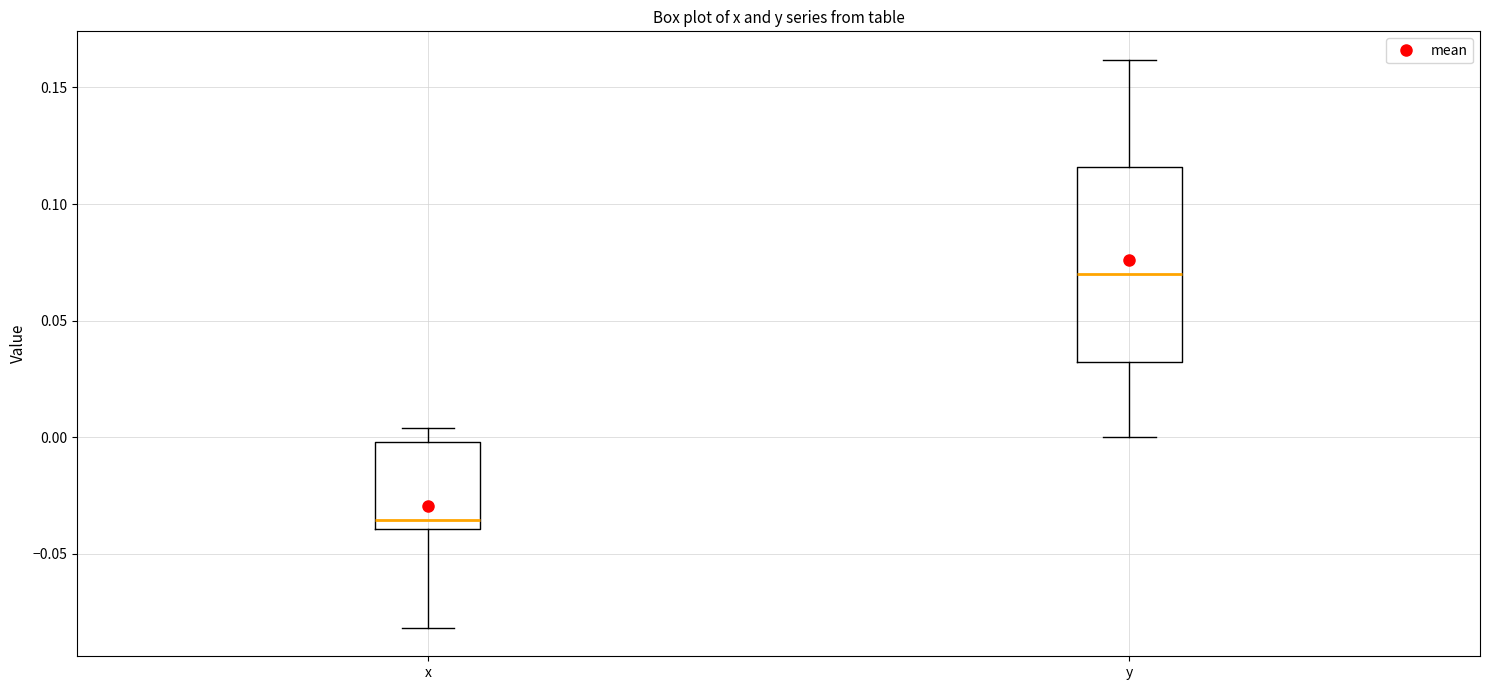

Comparing the boxes themselves (not the whiskers), which one is the tallest?

y